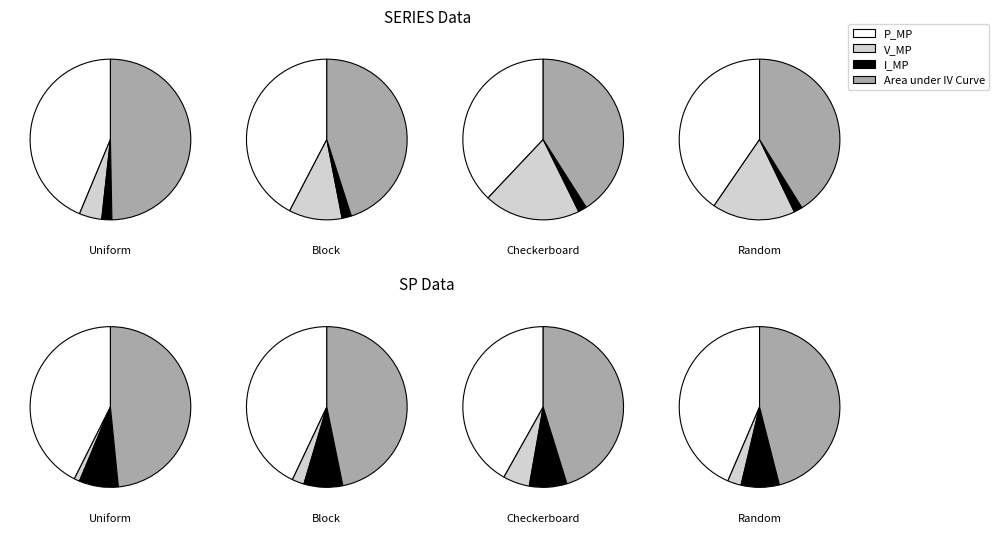

Is it true that V_MP is 11% of the pie?

True